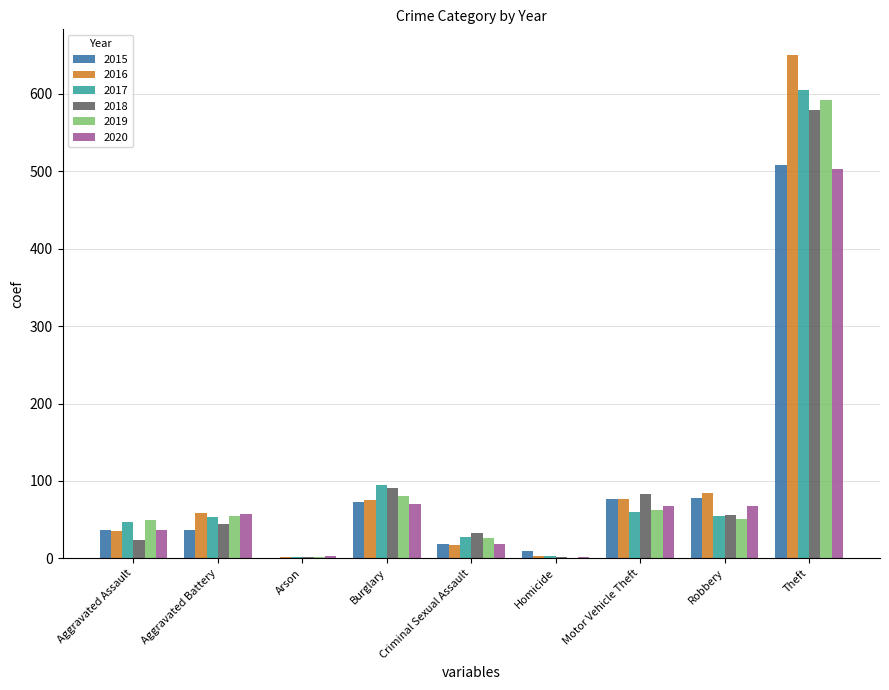

Is it true that 2015 equals 73 at Burglary?

True